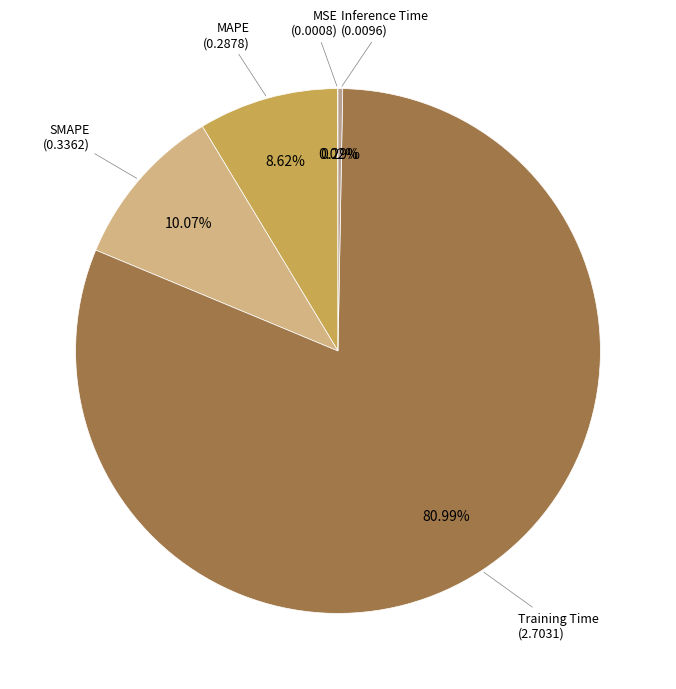

To the nearest percent, what is the average slice percentage?

20%